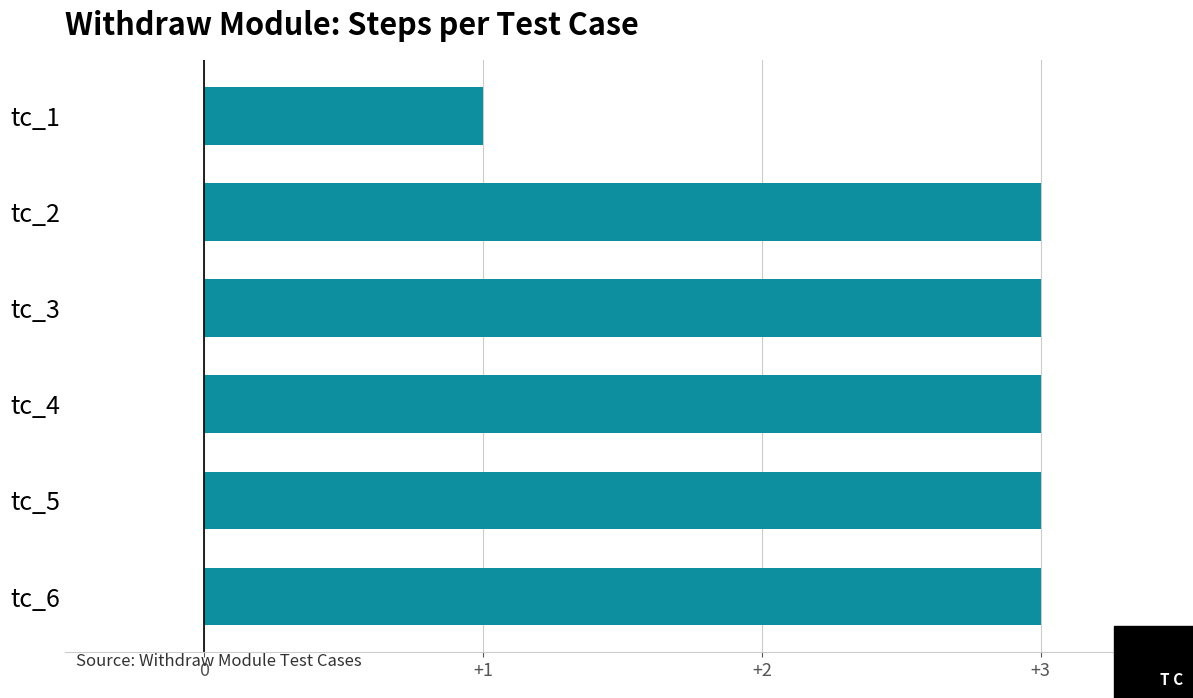

What is the ratio of the value at tc_3 to the value at tc_4?

1.0